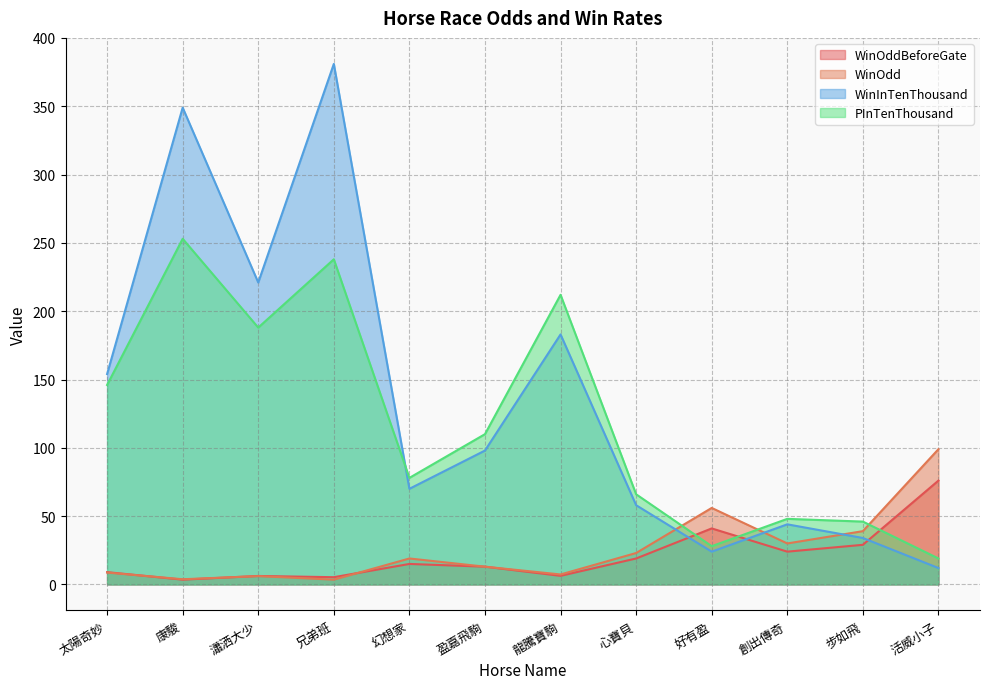

Which series has the largest range (max minus min)?

WinInTenThousand